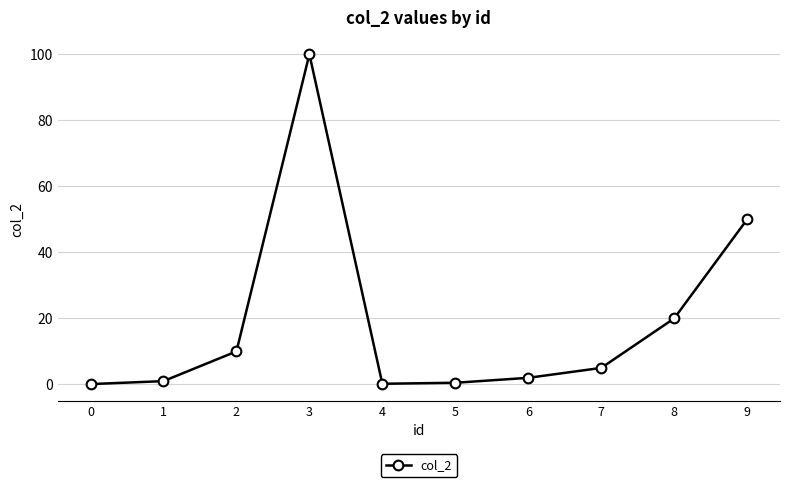

What is the value of the 5th point from the left?

0.2